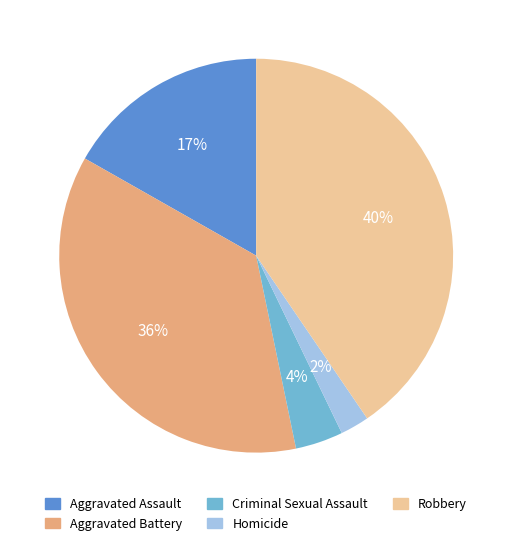

Between Criminal Sexual Assault and Aggravated Assault, which is larger?

Aggravated Assault